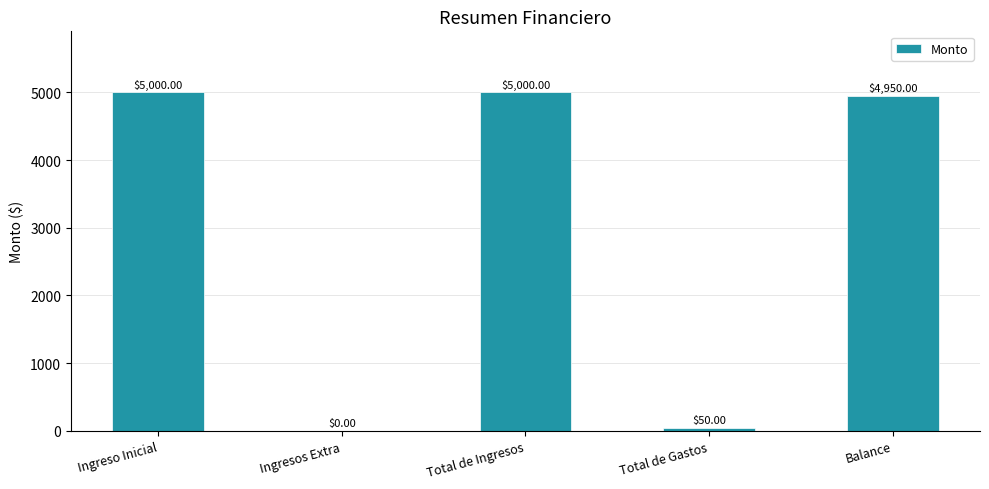

What is the sum of all values?

15000